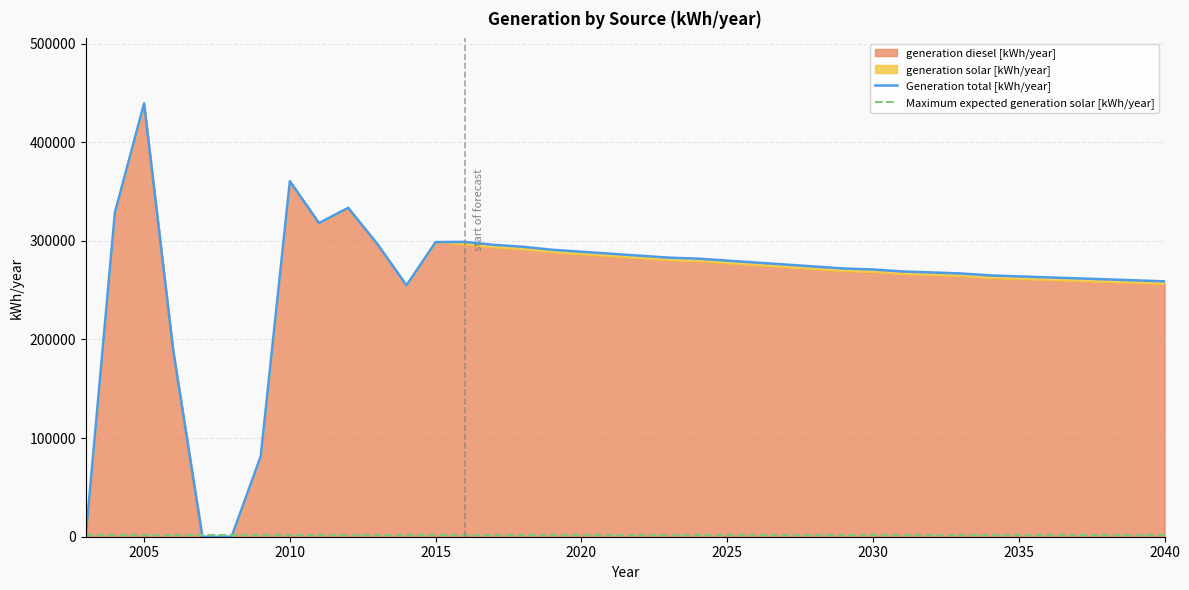

Does the chart have visible grid lines?

Yes